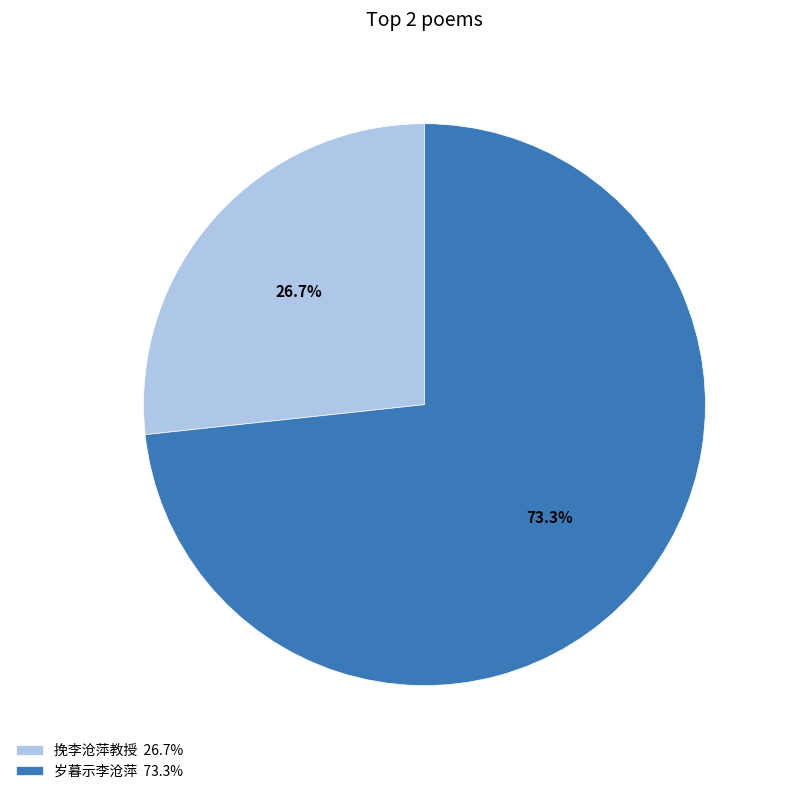

How many slices are in this pie chart?

2